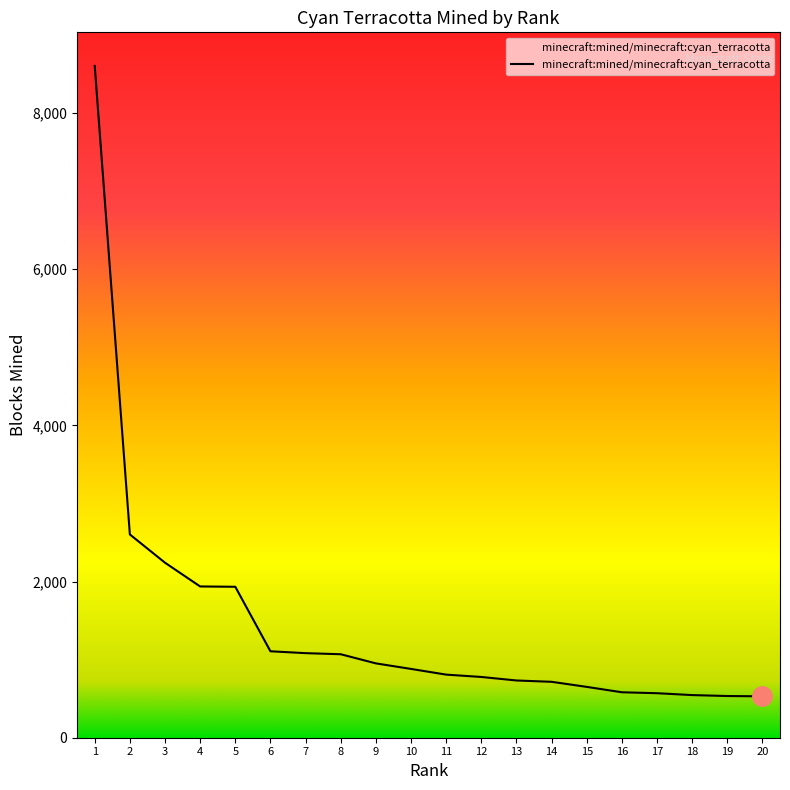

How many categories are shown in the chart?

20